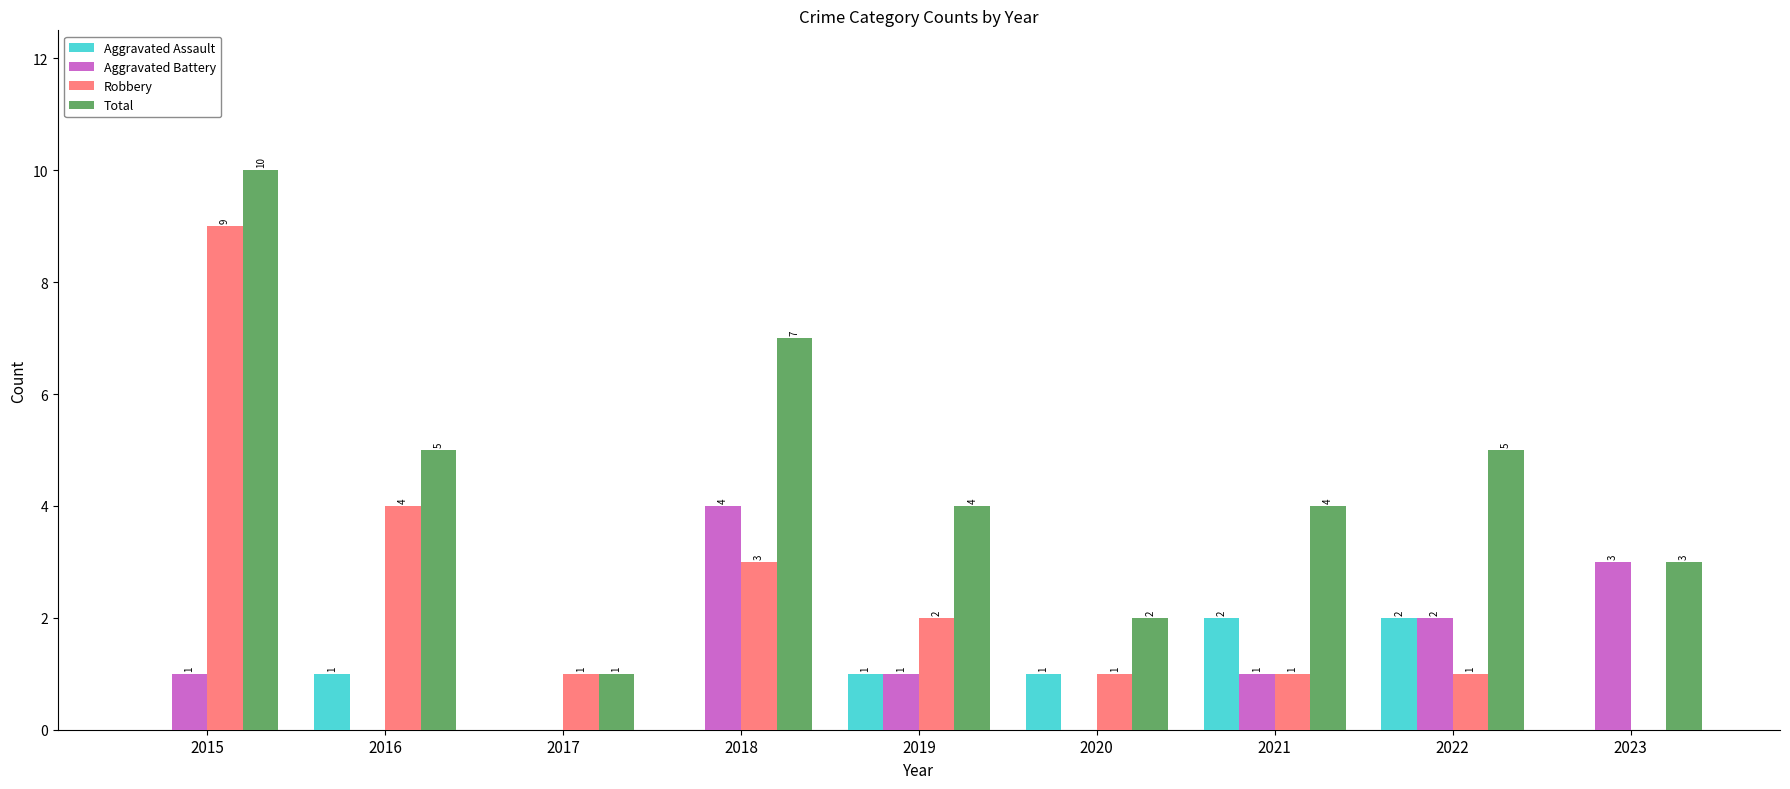

What is the sum of all Total values?

41